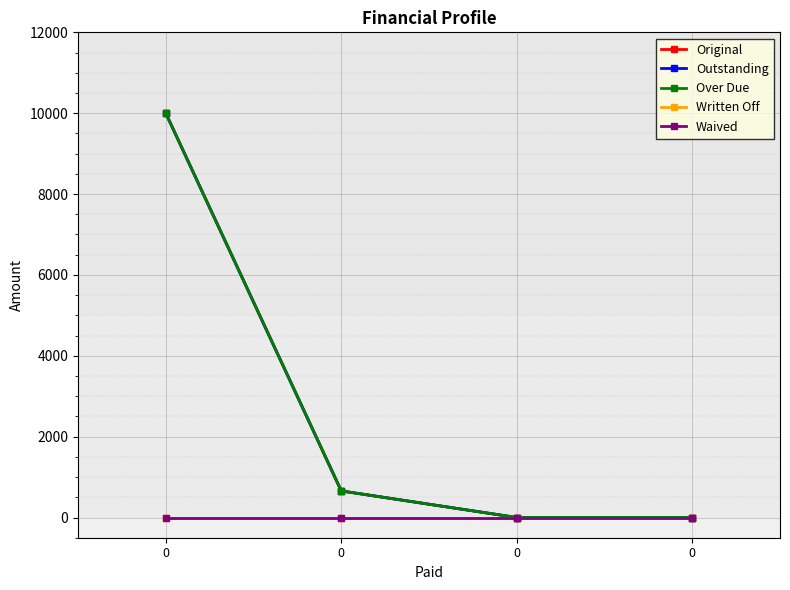

What is the difference between the maximum and minimum values in the Over Due series?

10000.0